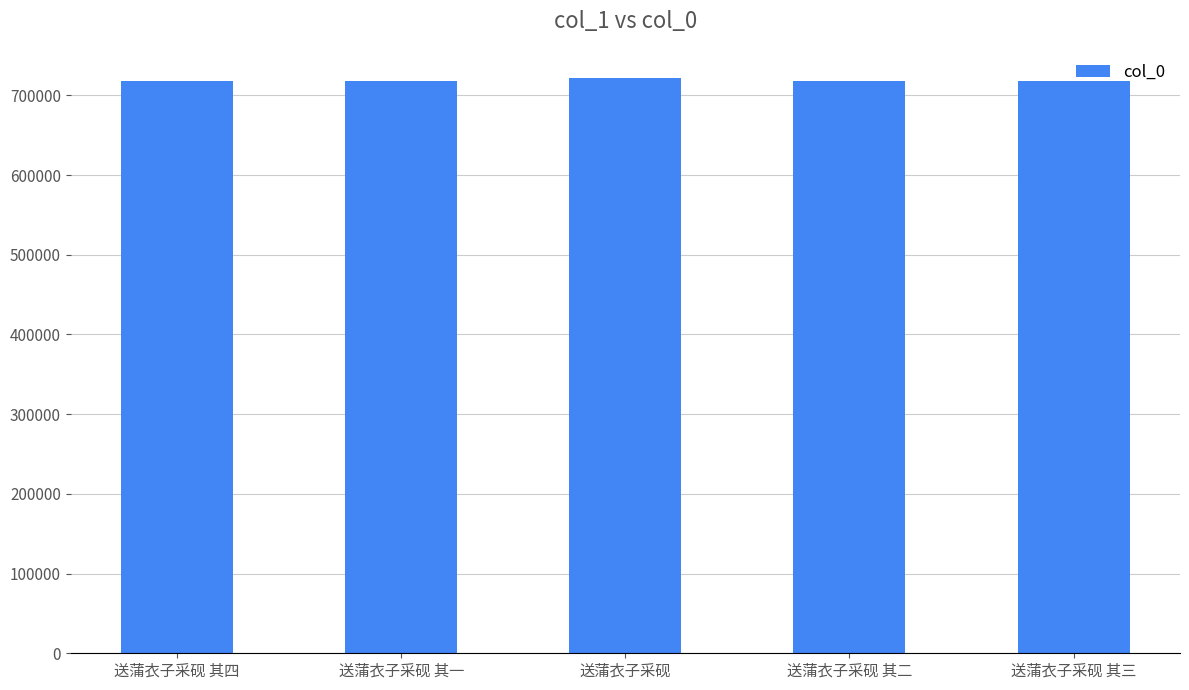

What is the value of the 1st bar from the left?

717847